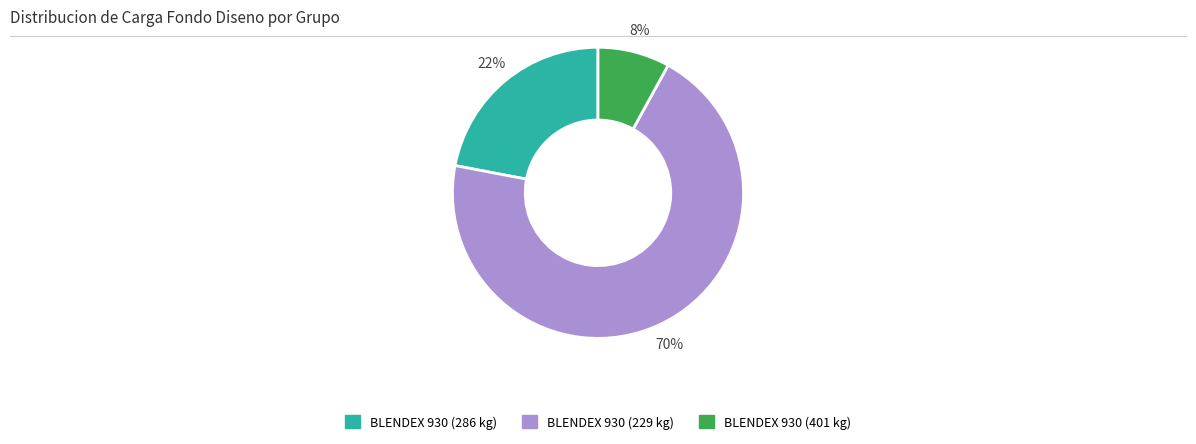

The BLENDEX 930 (401 kg) slice represents 52% of the pie. True or false?

False